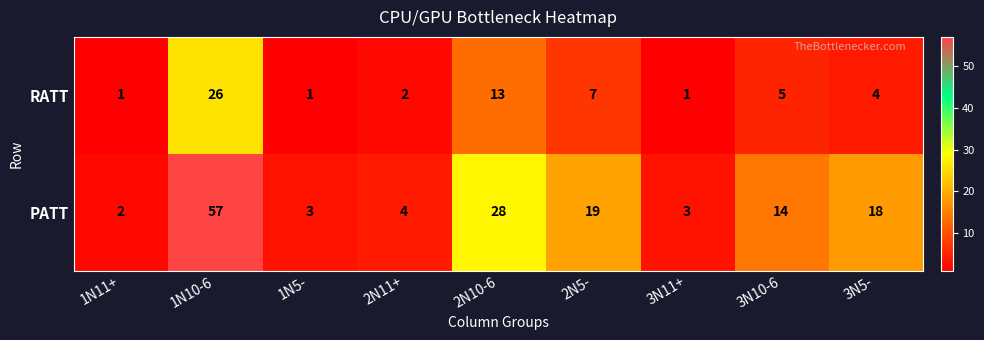

How many values in the RATT series are below 4?

4